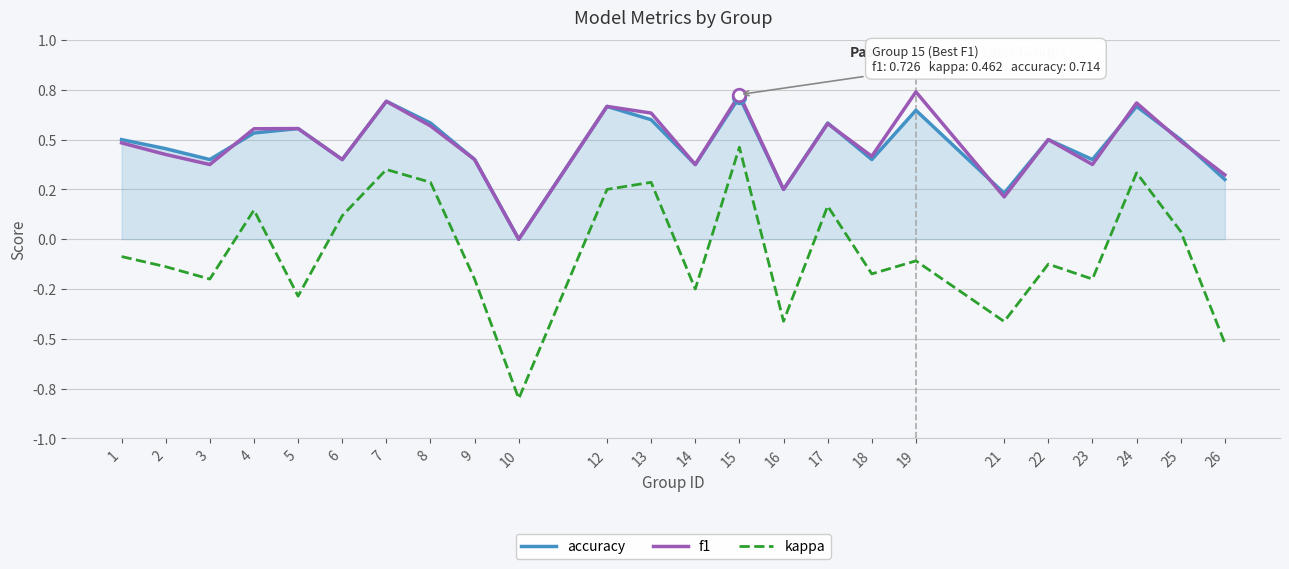

Between 8 and 12, which series saw the biggest shift?

f1